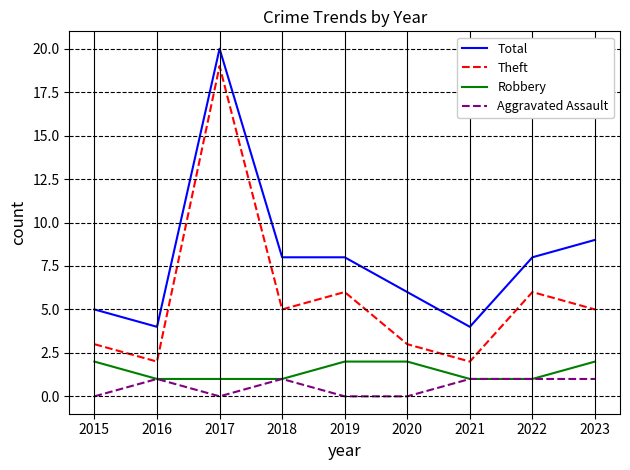

Which series has the largest total across all categories?

Total